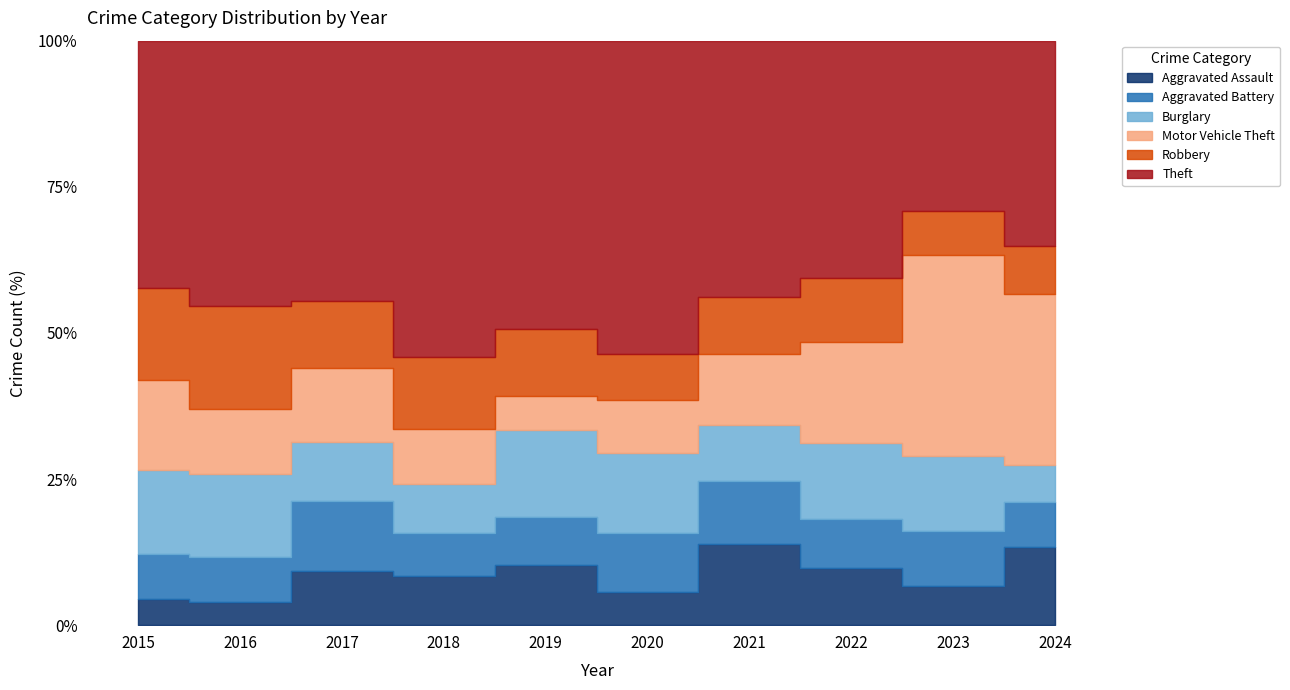

True or false: Robbery has more than 2 interior local peaks.

True